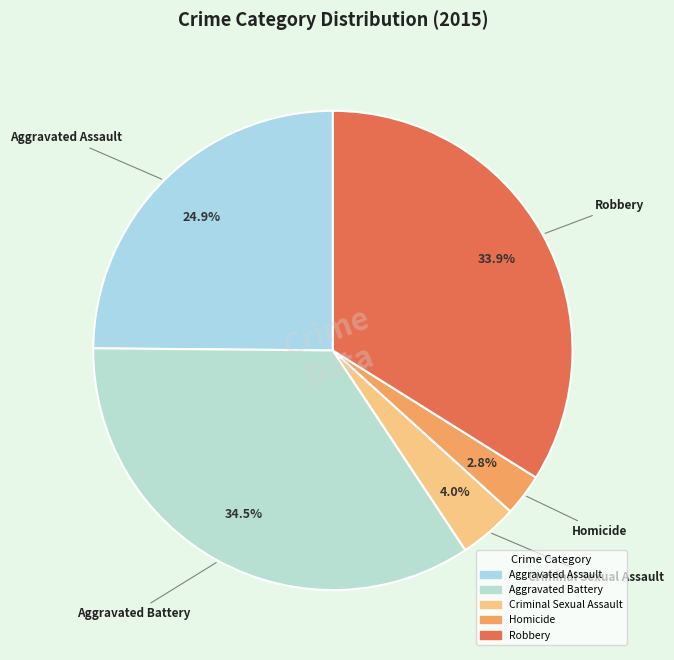

How many slices are in this pie chart?

5